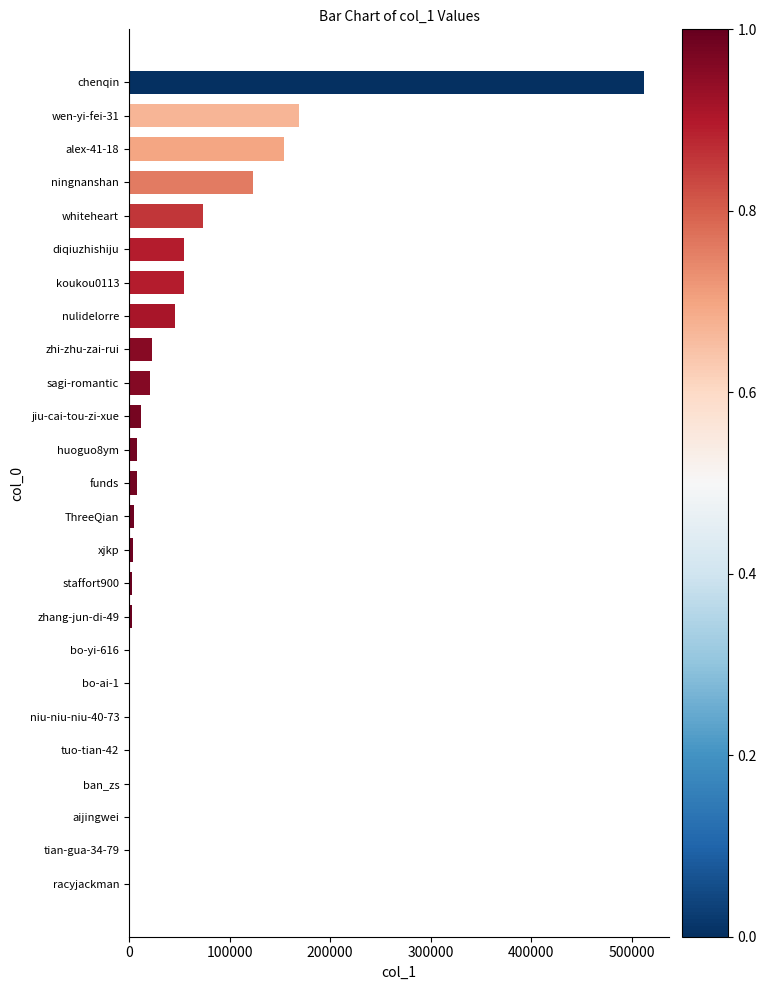

What is the sum of the values at diqiuzhishiju and nulidelorre?

100611